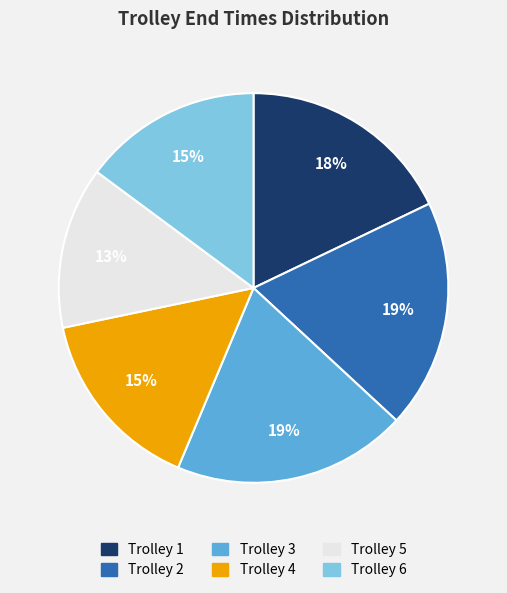

How many slices are in this pie chart?

6